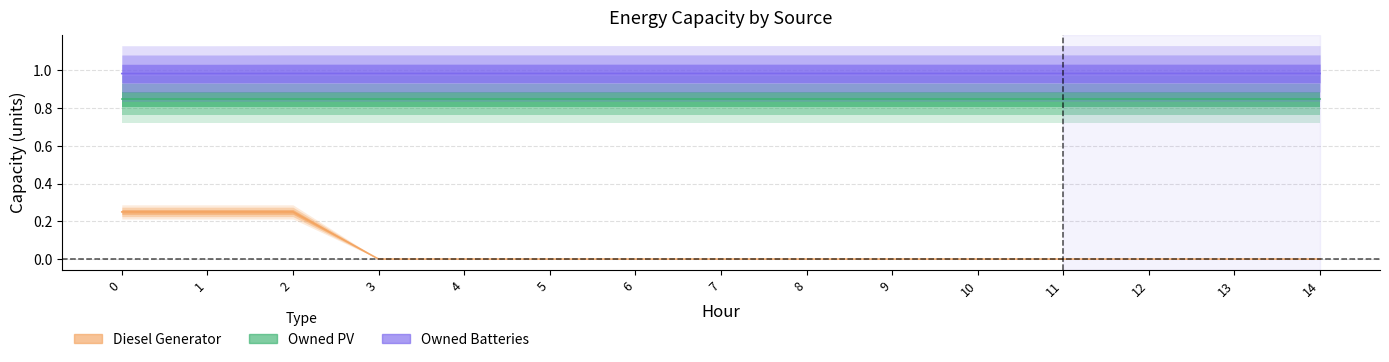

What is the value of the Owned Batteries point at the 10th from the left?

1.0